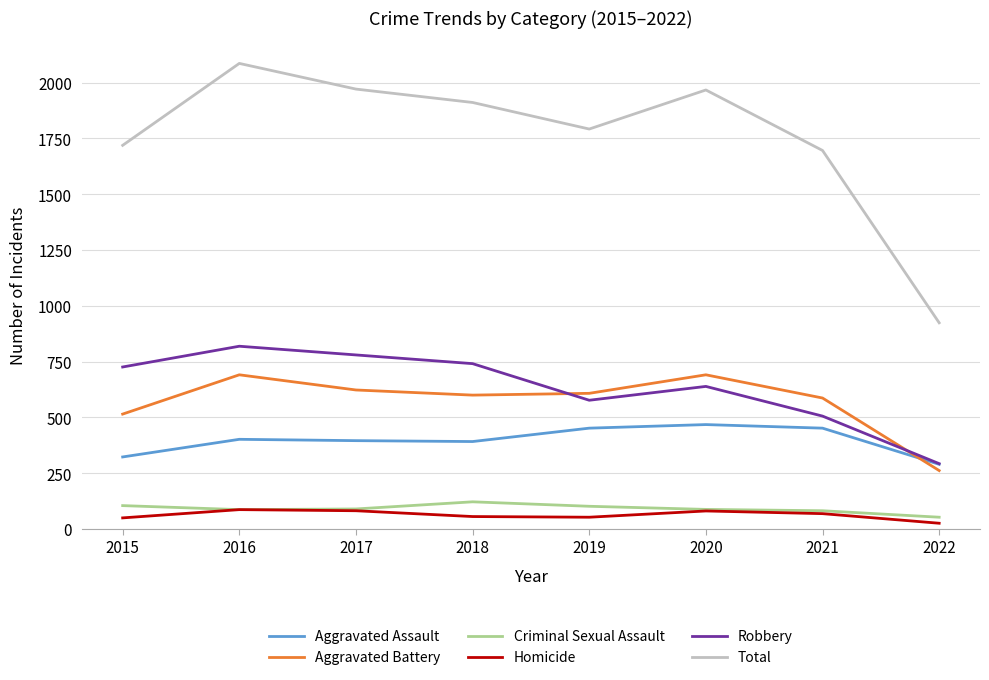

The value of Robbery at 2021 is 506. True or false?

True